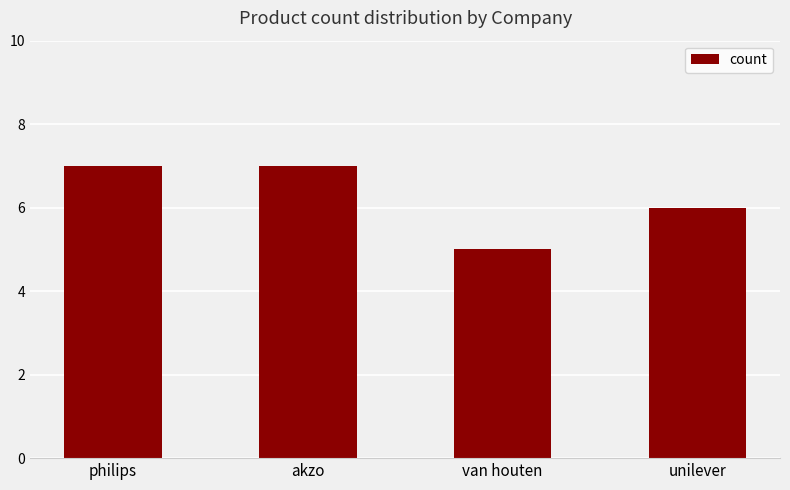

How many bars are there in total?

4